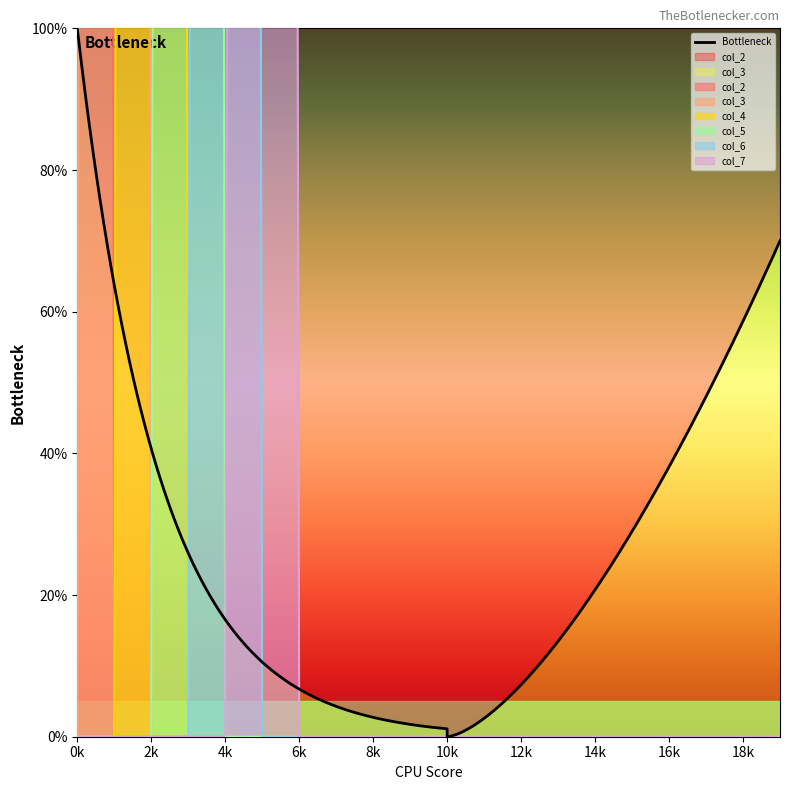

The col_7 series shows -1683.7 at 10. True or false?

False